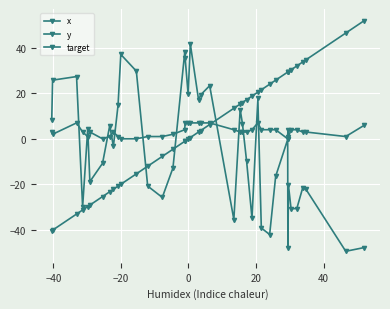

Is this an area chart (filled region under the line)?

No